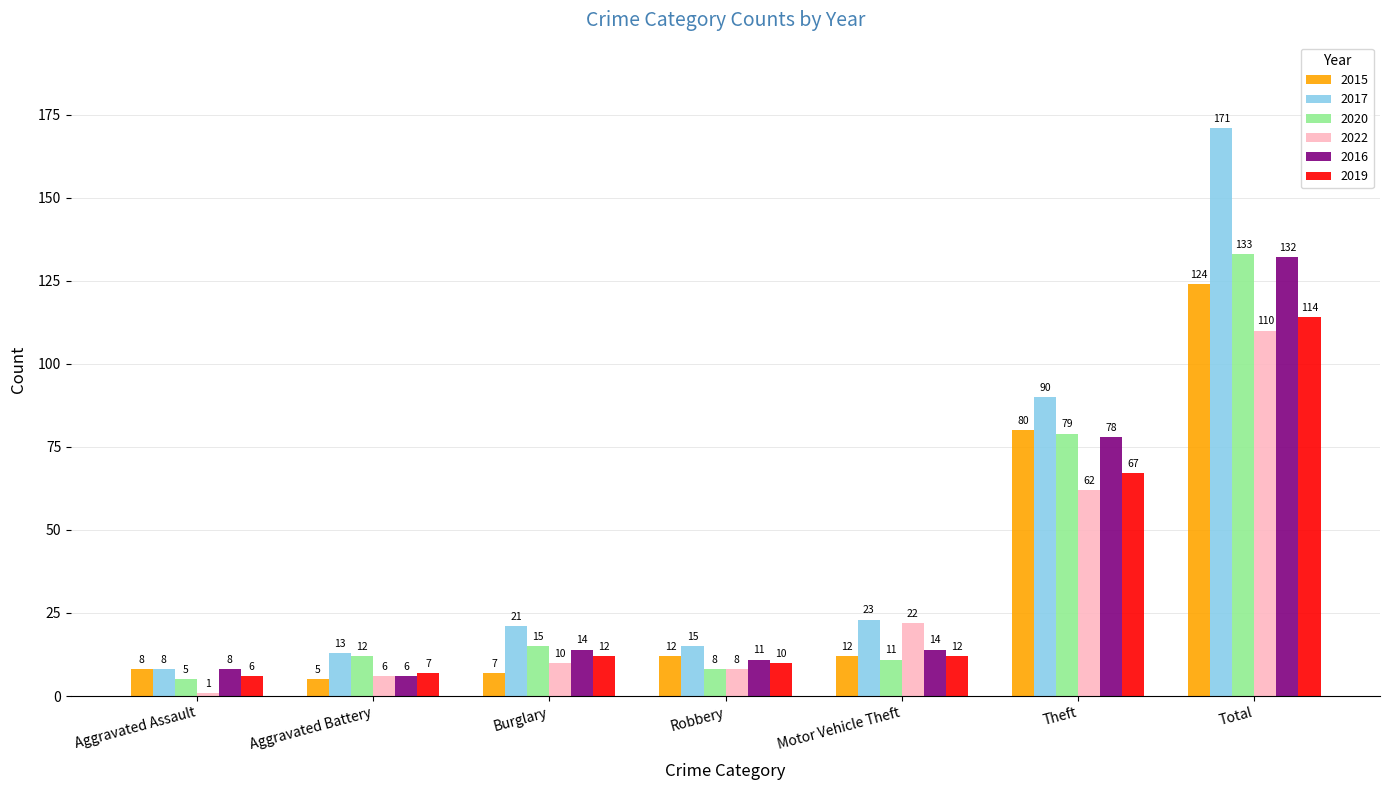

What is the total value across all series at Total?

784